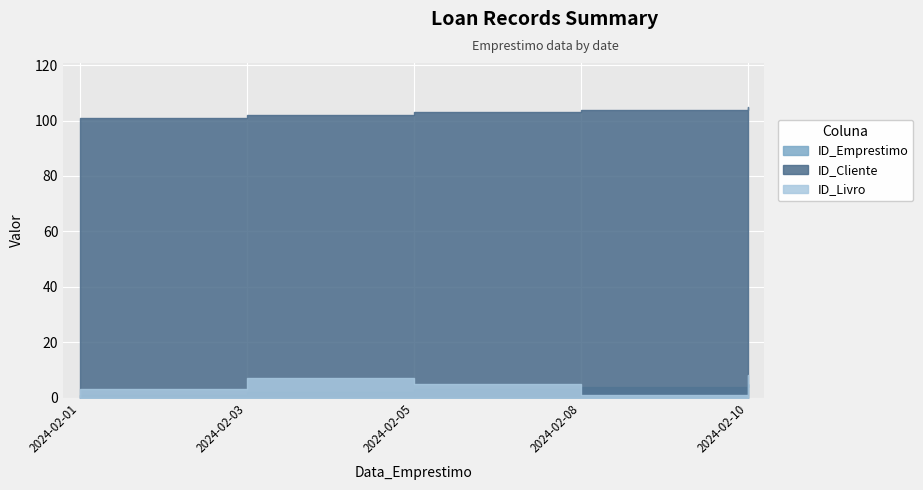

True or false: ID_Livro and ID_Cliente cross at least once.

False